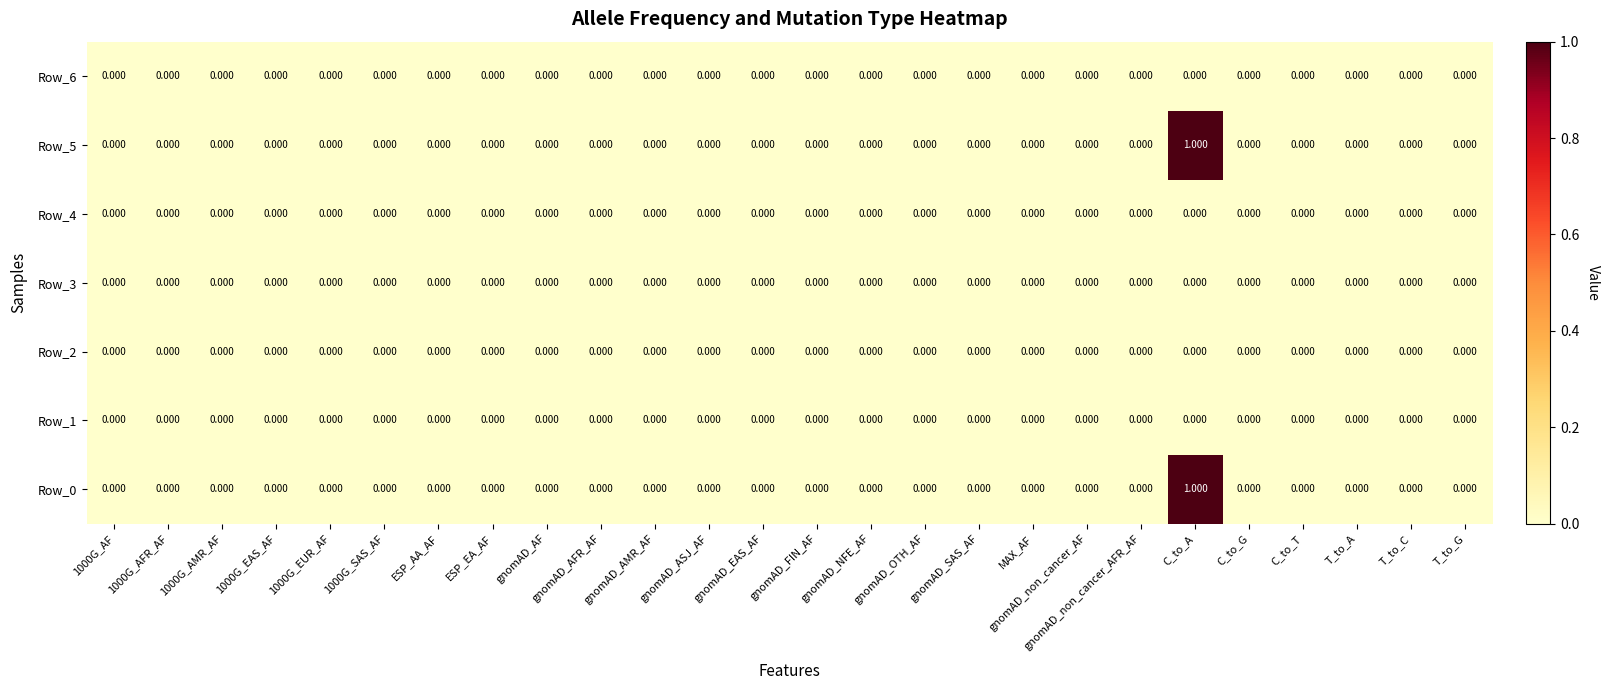

At which category is the sum across all series the highest?

C_to_A